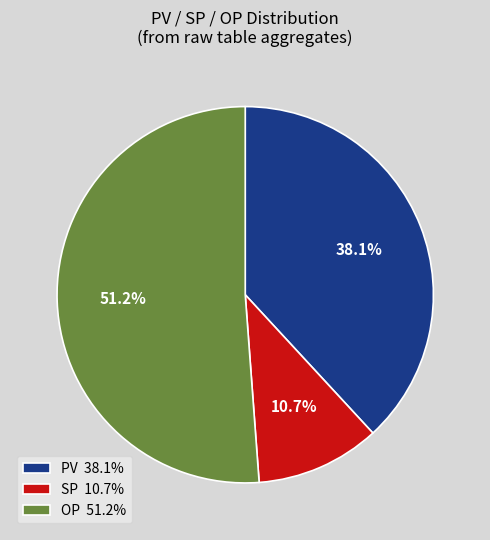

Do SP 10.7% and PV 38.1% together represent more than half of the pie?

No